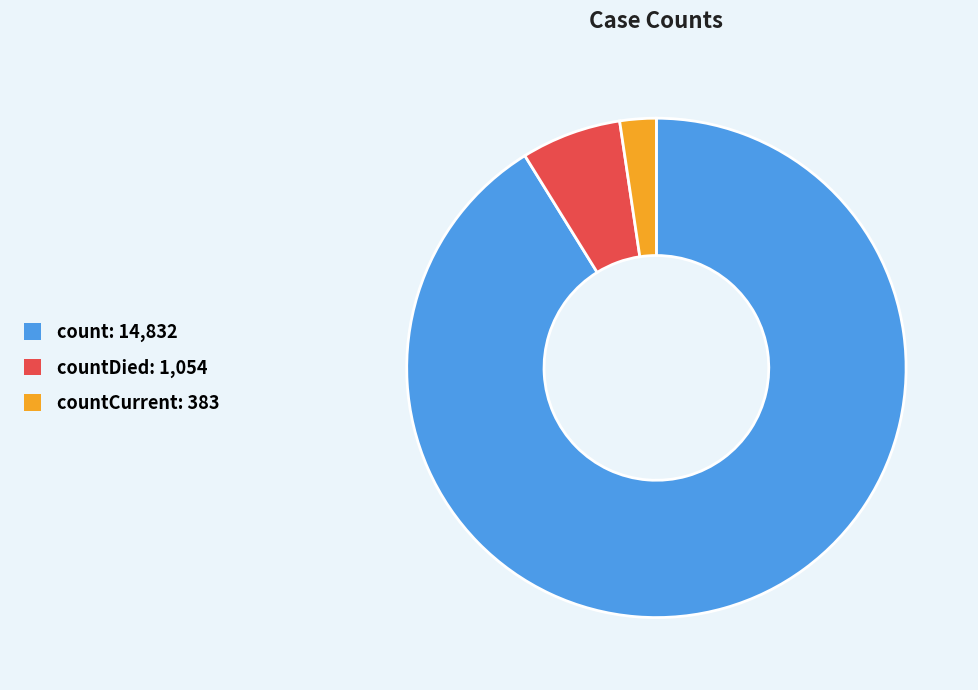

Rank the categories by value from lowest to highest.

countCurrent: 383, countDied: 1,054, count: 14,832